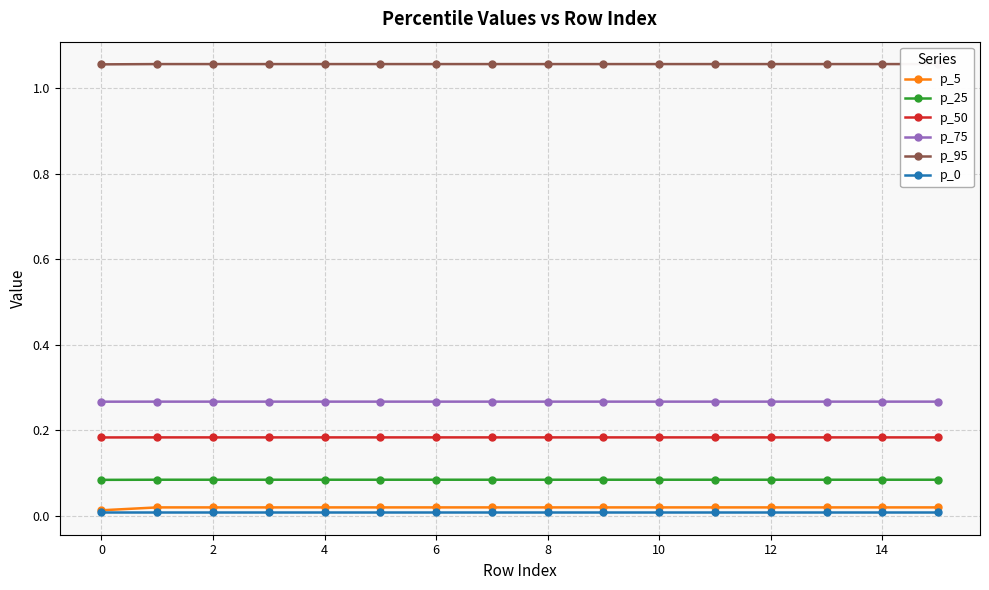

True or false: p_75 and p_5 intersect in this chart.

False